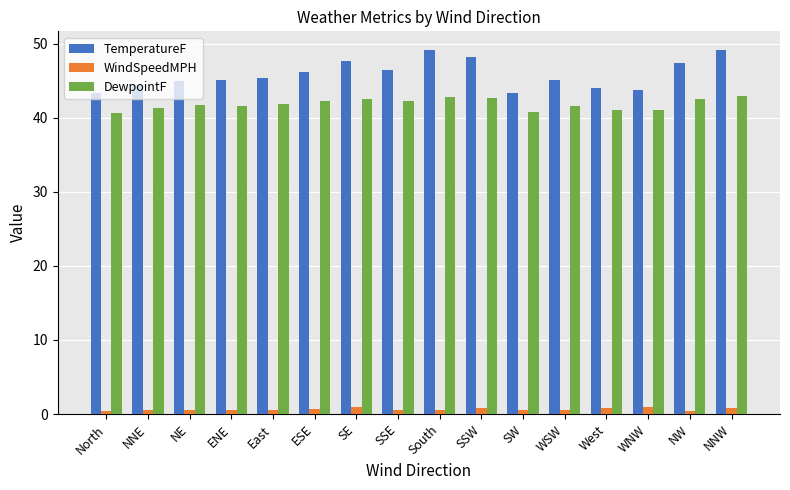

What is the sum of the WindSpeedMPH values at NNW and NW?

1.2